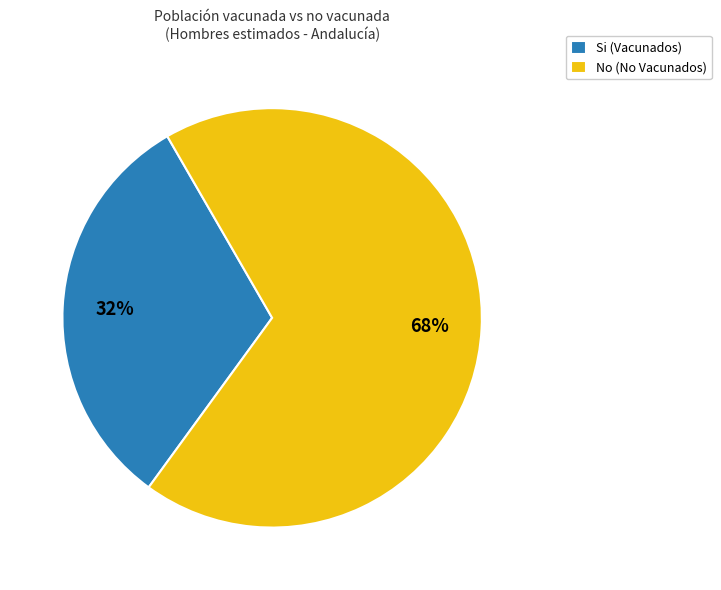

Do Si (Vacunados) and No (No Vacunados) together represent more than half of the pie?

Yes